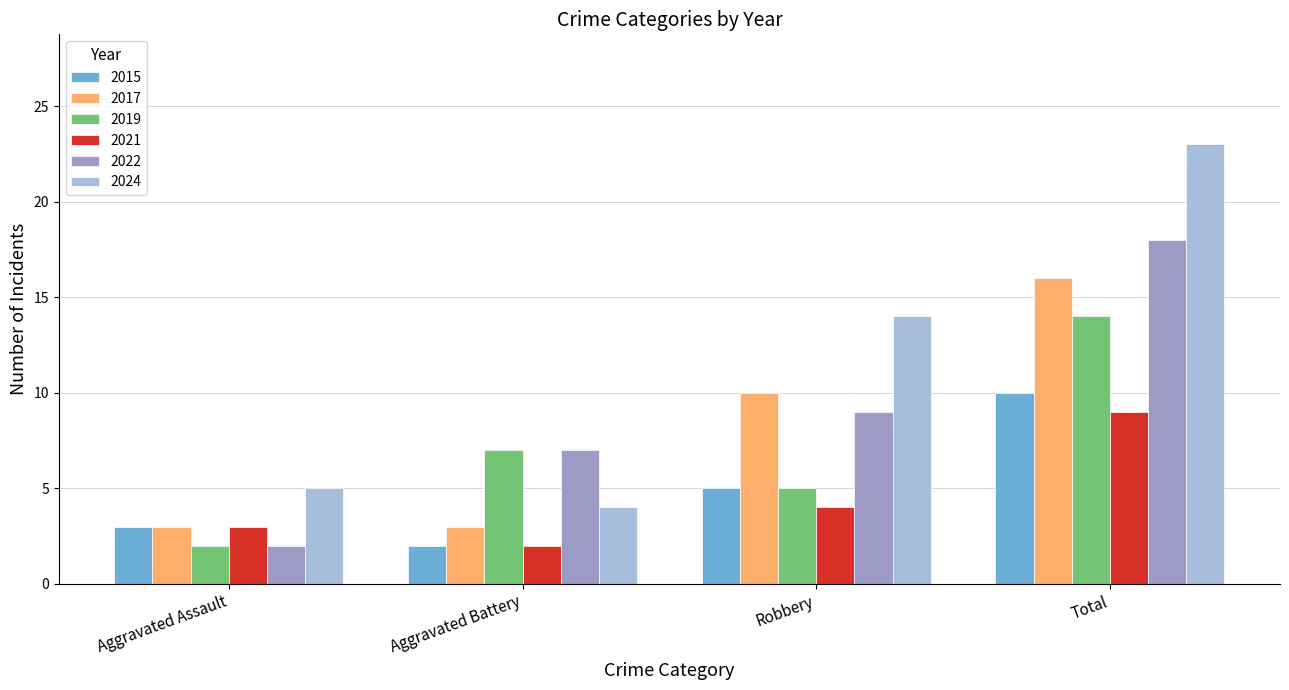

What is the label of the 4th bar from the left?

Total